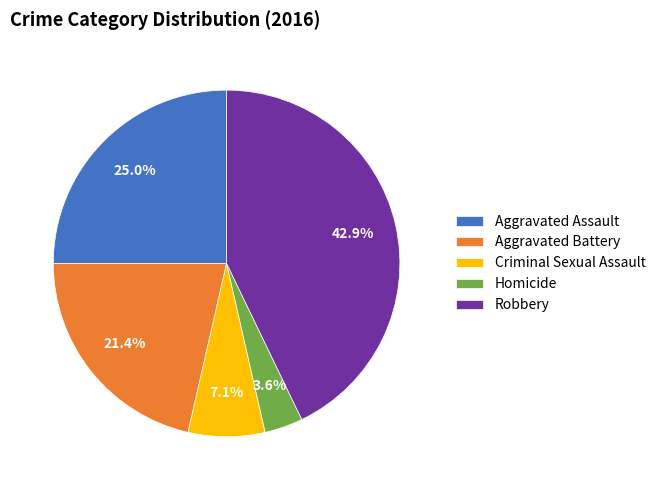

To the nearest percent, what portion does Criminal Sexual Assault represent?

7%